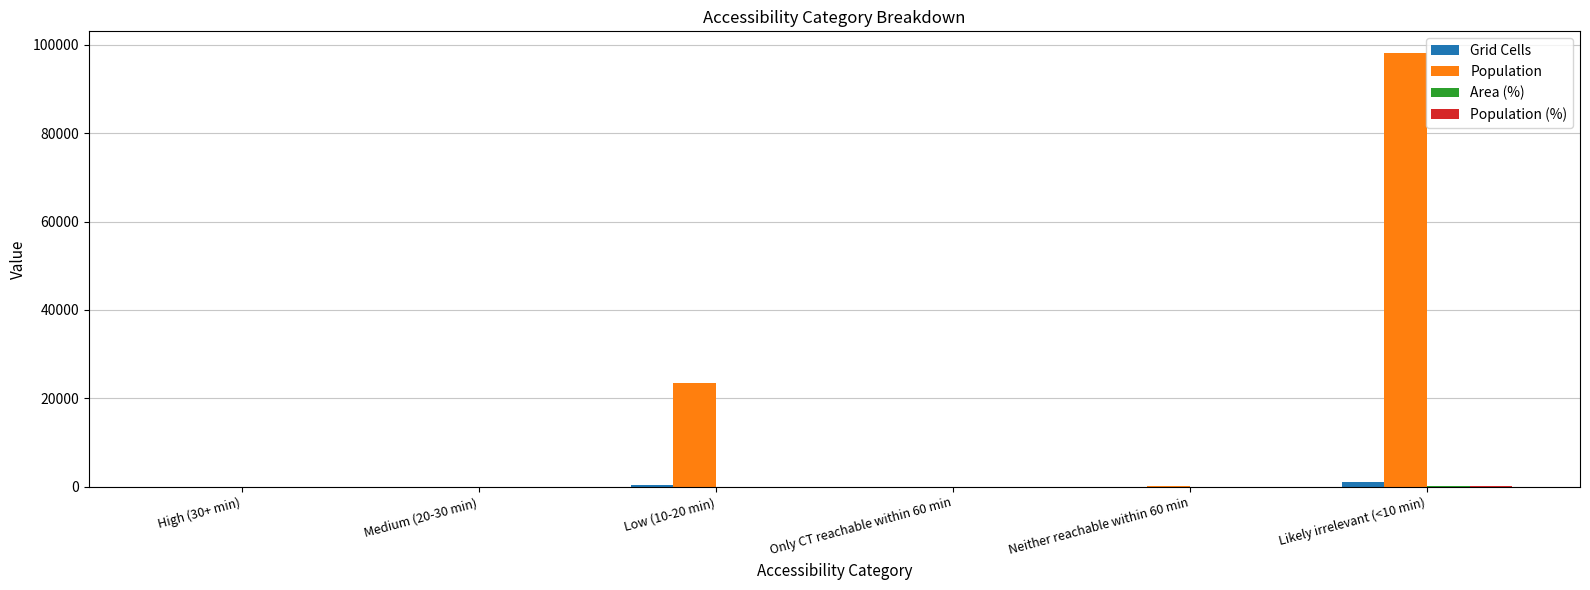

What is the sum of all Population values?

121668.0